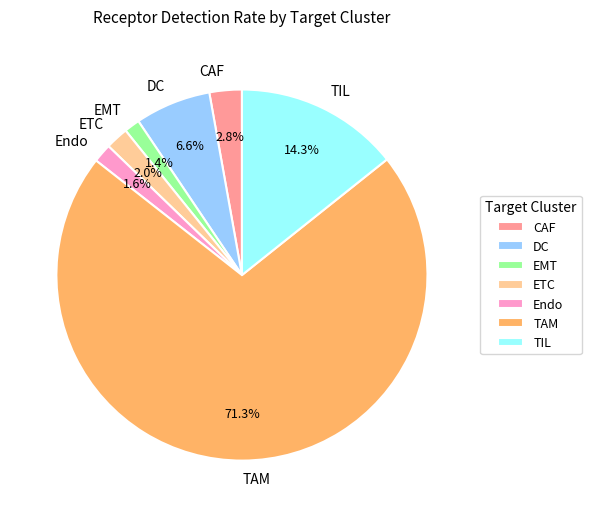

To the nearest percent, what is the difference between the EMT and CAF slice percentages?

1%